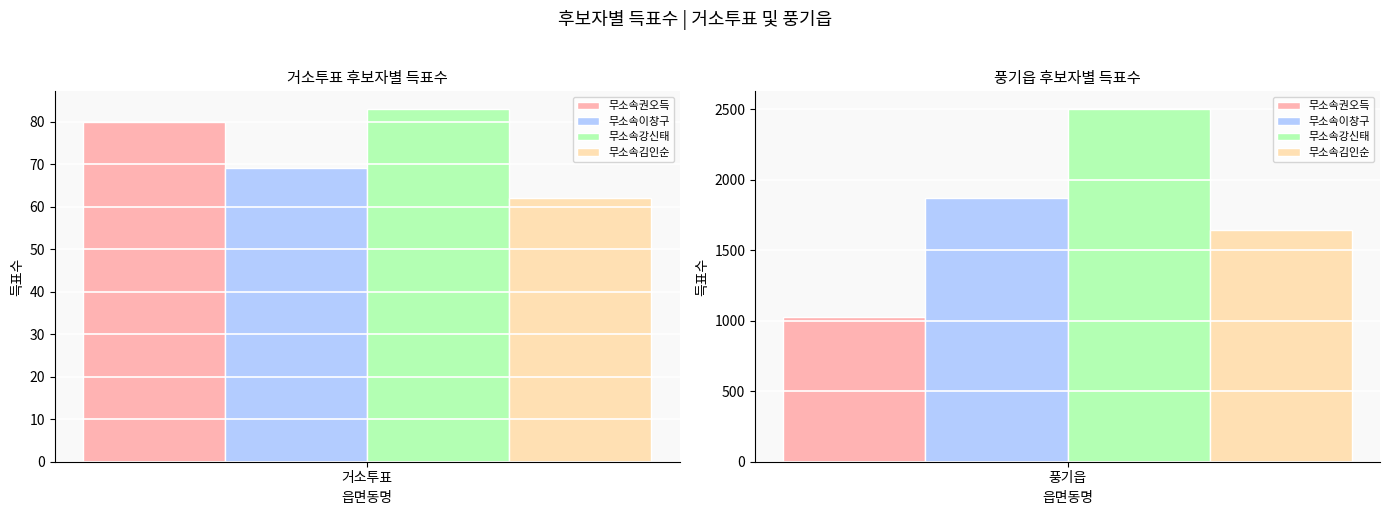

What is the average value of the 무소속강신태 series?

1293